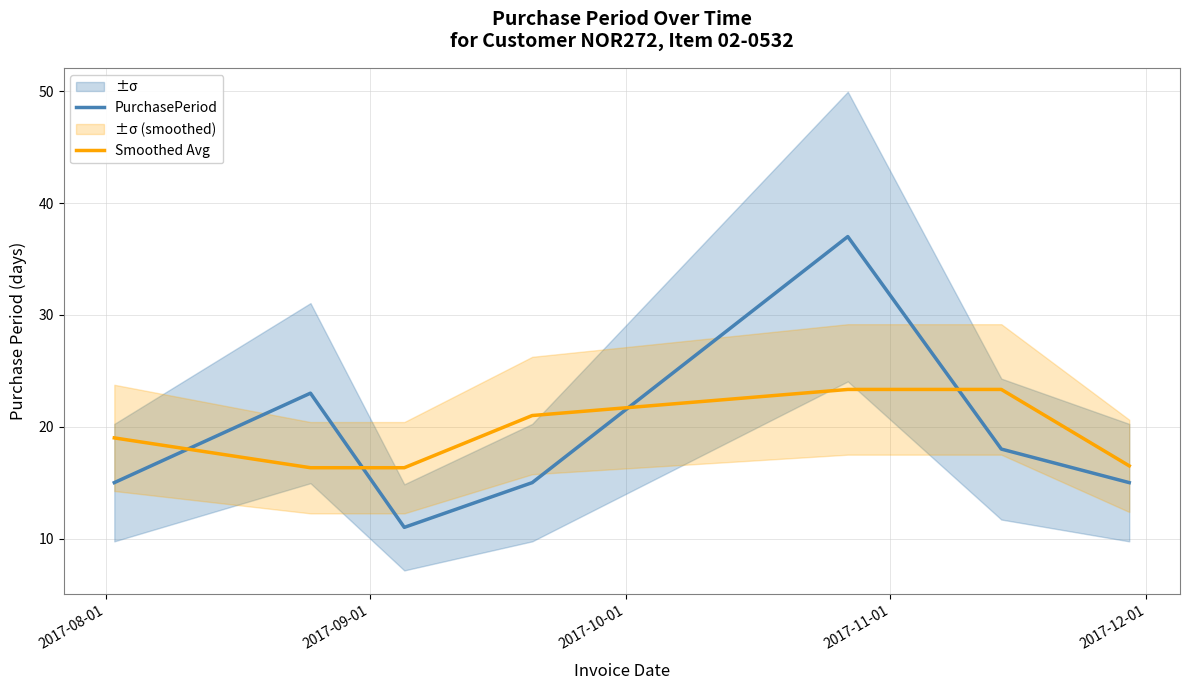

True or false: PurchasePeriod and Smoothed Avg intersect in this chart.

True